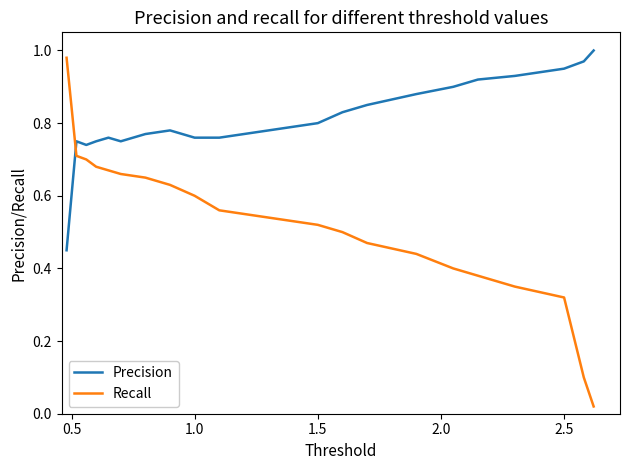

Which series has the widest spread of values?

Recall